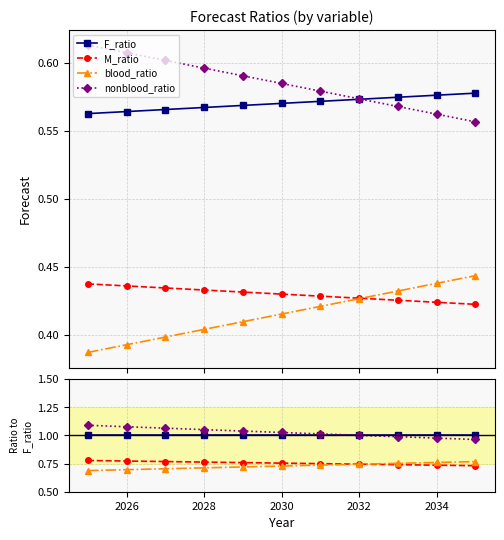

What is the difference between the highest and lowest values at 2030?

0.3